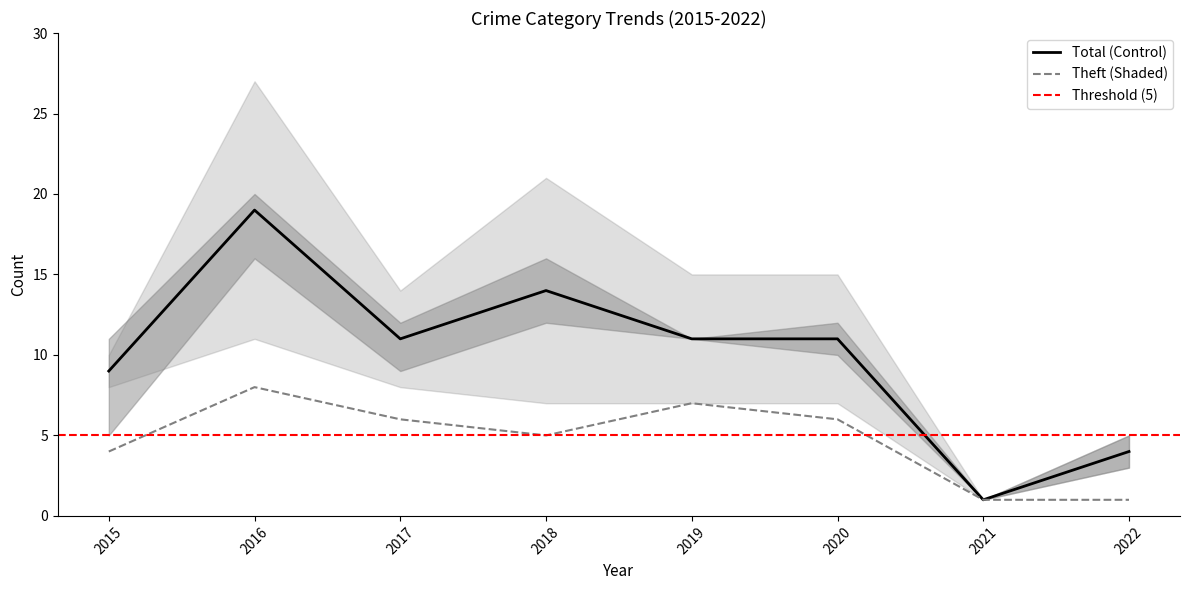

Where is the first local maximum for Total?

2016